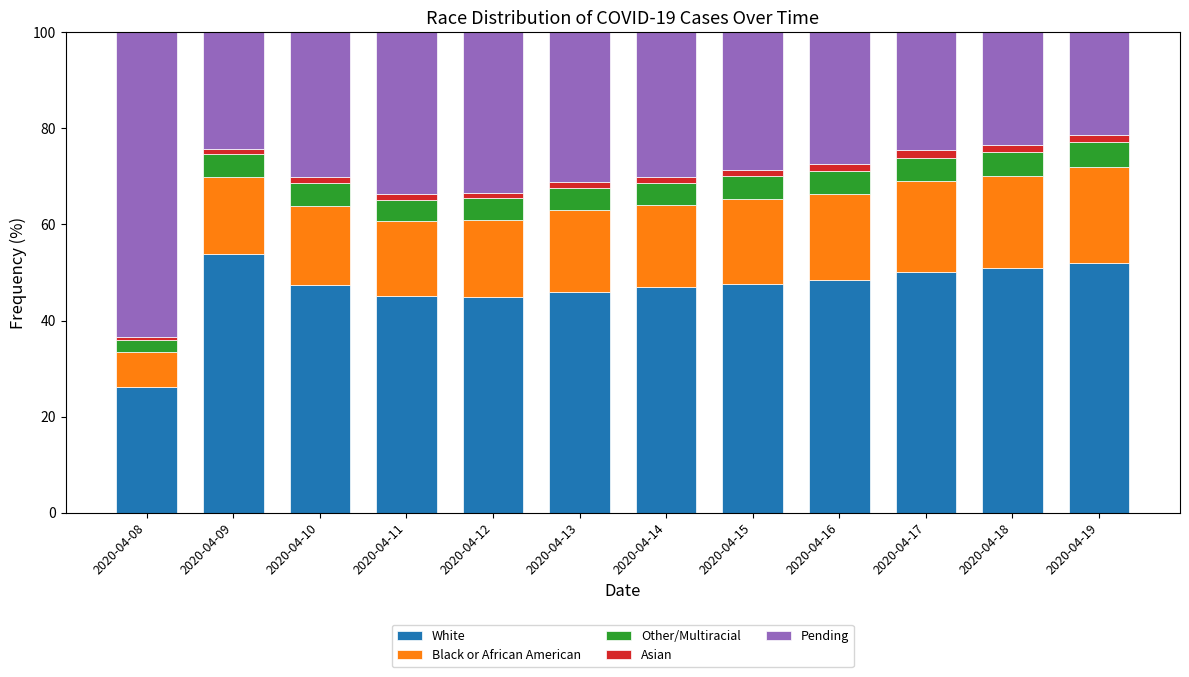

What are all the series names shown in the legend?

White, Black or African American, Other/Multiracial, Asian, Pending